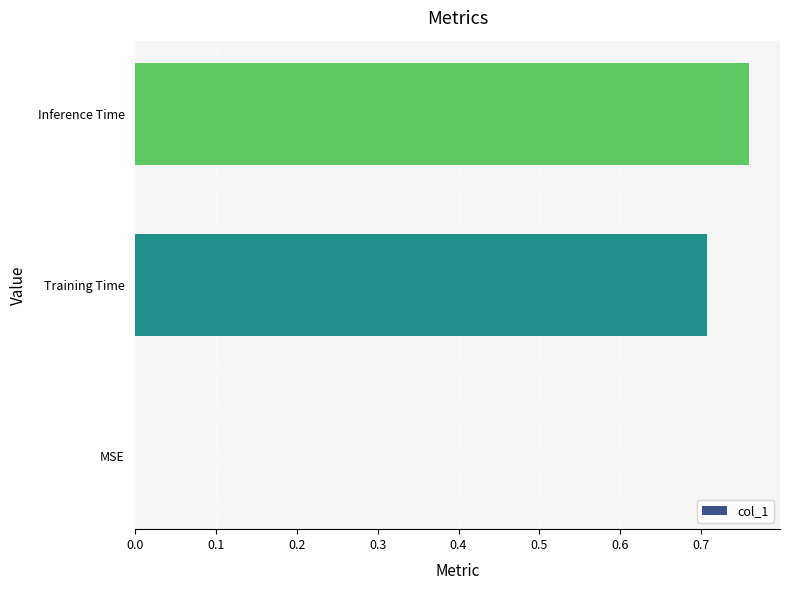

How many distinct data groups are displayed?

1